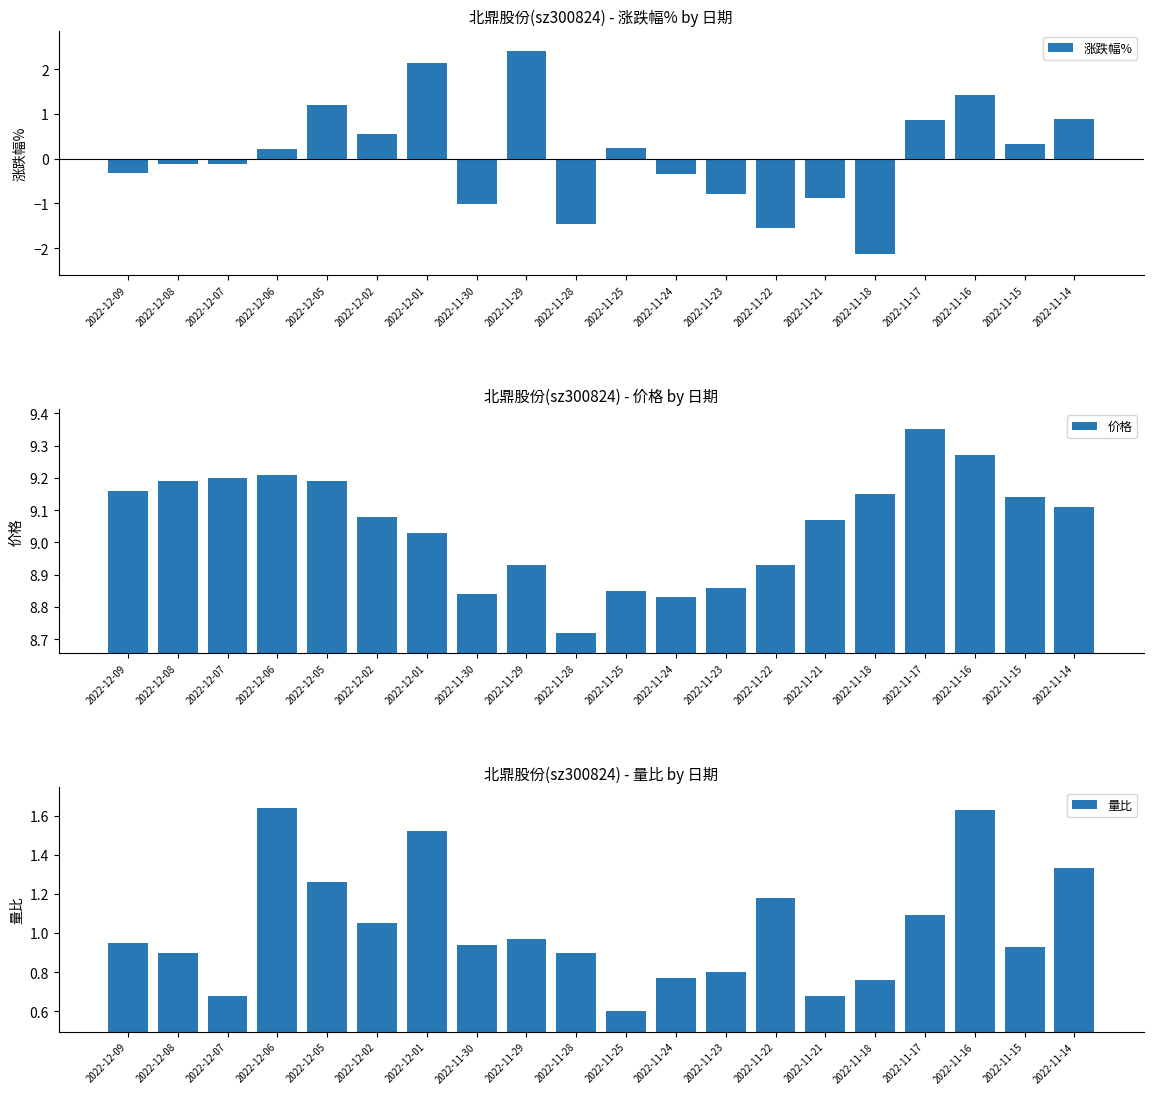

What is the difference between the 量比 values at 2022-12-08 and 2022-11-18?

0.1